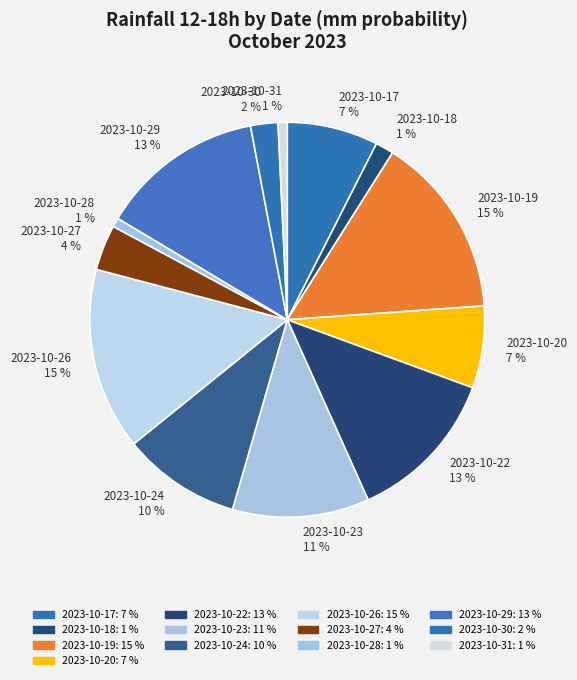

What percentage is the 2023-10-29 13 % slice, to the nearest percent?

13%